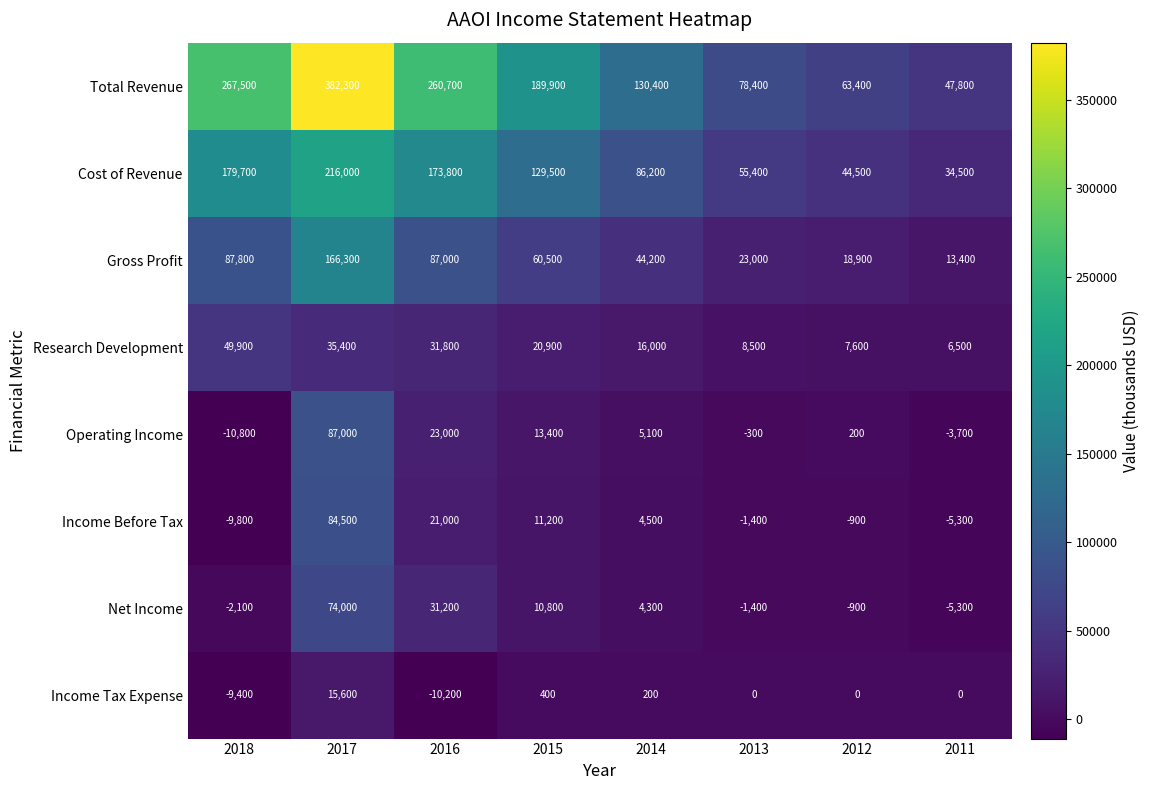

How many categories are shown in the chart?

8